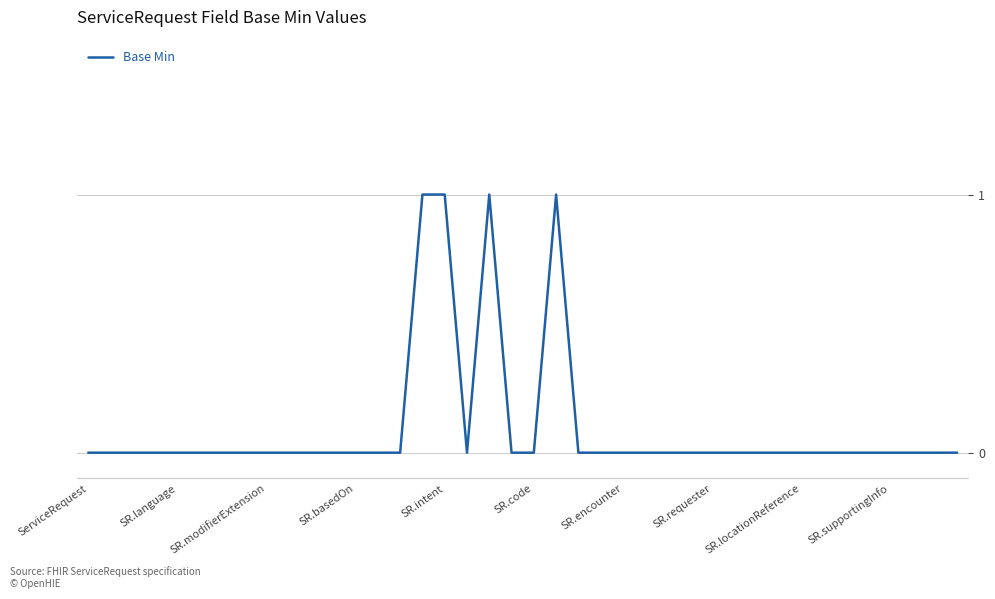

What is the difference between the maximum and second lowest values?

1